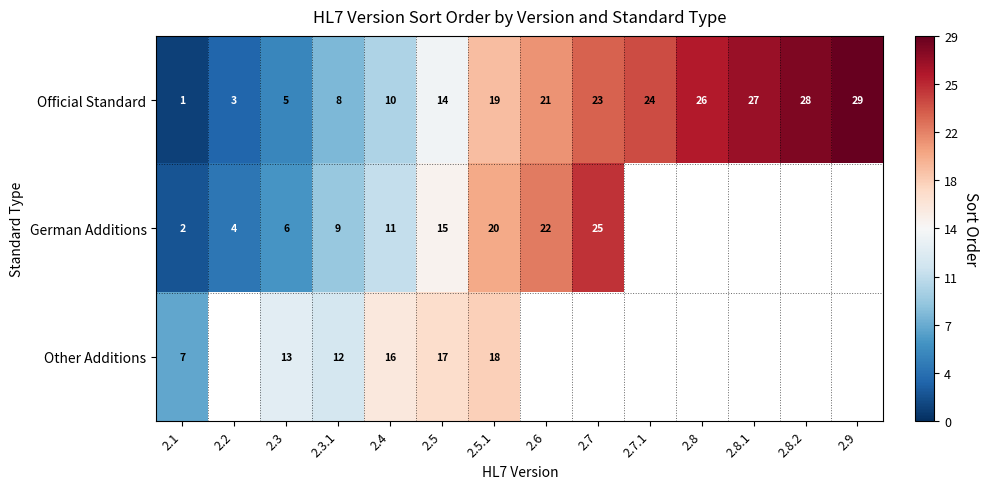

What is the sum of the Official Standard values at 2.3.1 and 2.7.1?

32